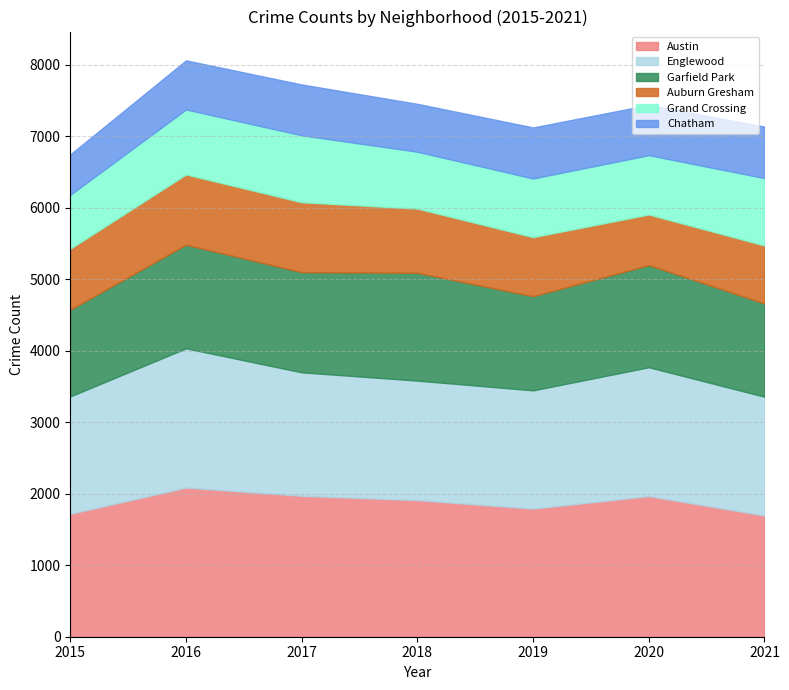

Reading left to right, what are all the values shown in this chart?

Austin: 2015=1719	2016=2086	2017=1971	2018=1911	2019=1792	2020=1967	2021=1696
Englewood: 2015=1642	2016=1948	2017=1727	2018=1671	2019=1654	2020=1802	2021=1661
Garfield Park: 2015=1214	2016=1449	2017=1401	2018=1508	2019=1317	2020=1429	2021=1304
Auburn Gresham: 2015=852	2016=983	2017=978	2018=898	2019=826	2020=708	2021=811
Grand Crossing: 2015=754	2016=908	2017=936	2018=795	2019=820	2020=829	2021=942
Chatham: 2015=565	2016=687	2017=711	2018=670	2019=714	2020=703	2021=721